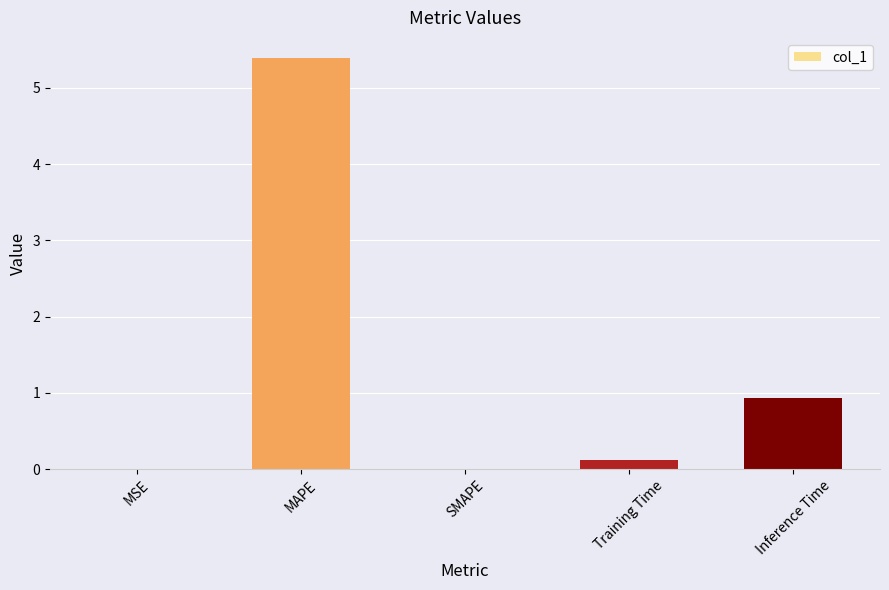

At which category does the chart reach its peak across all series?

MAPE